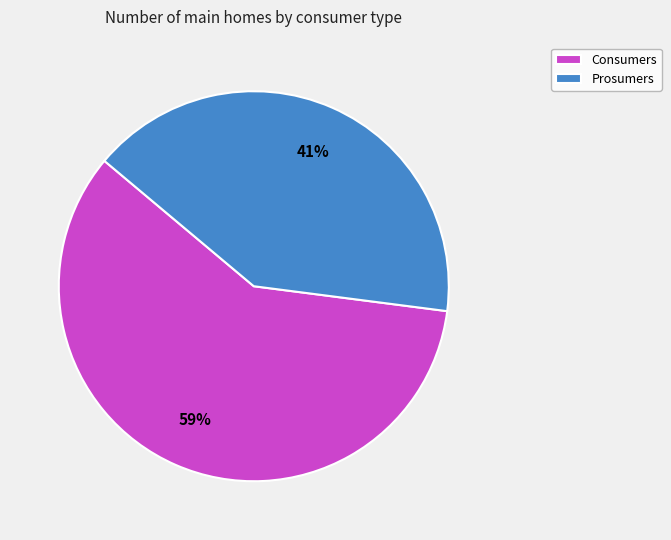

Is the sum of Consumers and Prosumers greater than half?

Yes